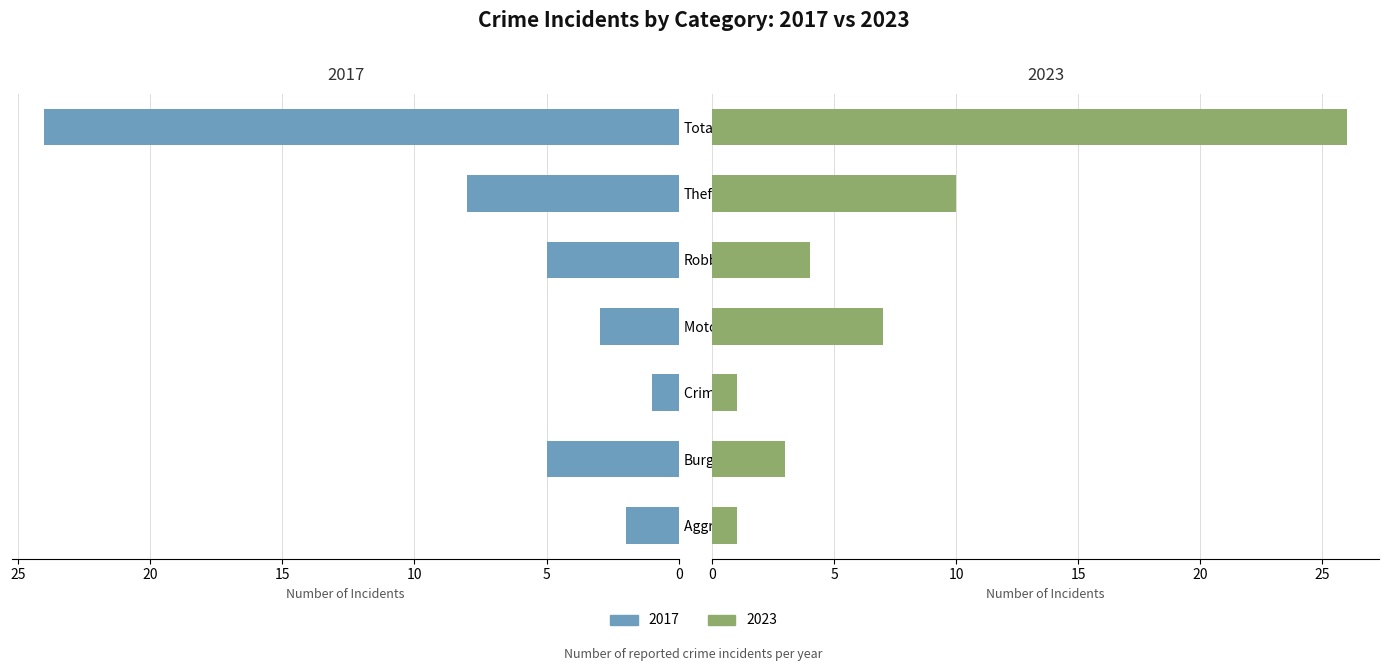

Reading left to right, list all the values displayed in this chart.

2017: Aggravated Assault=2	Burglary=5	Criminal Sexual Assault=1	Motor Vehicle Theft=3	Robbery=5	Theft=8	Total=24
2023: Aggravated Assault=1	Burglary=3	Criminal Sexual Assault=1	Motor Vehicle Theft=7	Robbery=4	Theft=10	Total=26